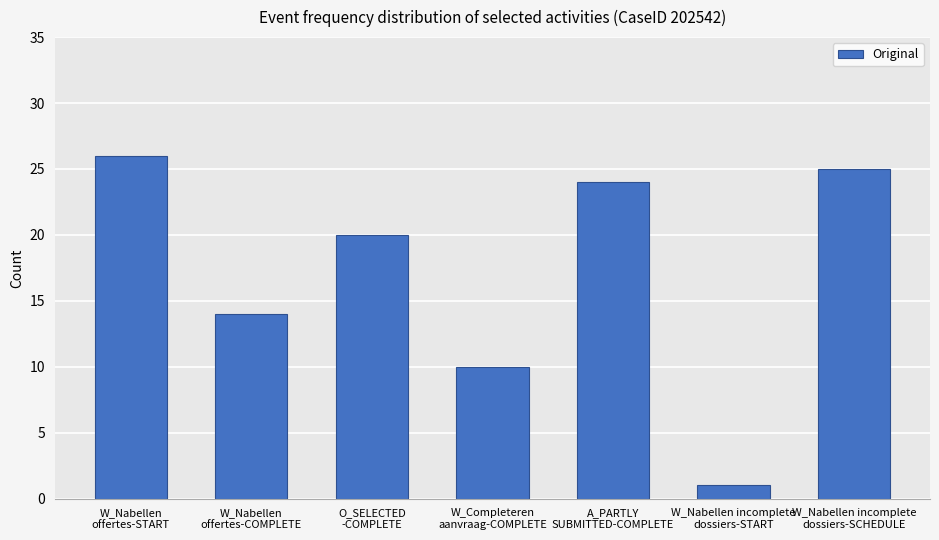

What is the greatest value displayed?

26